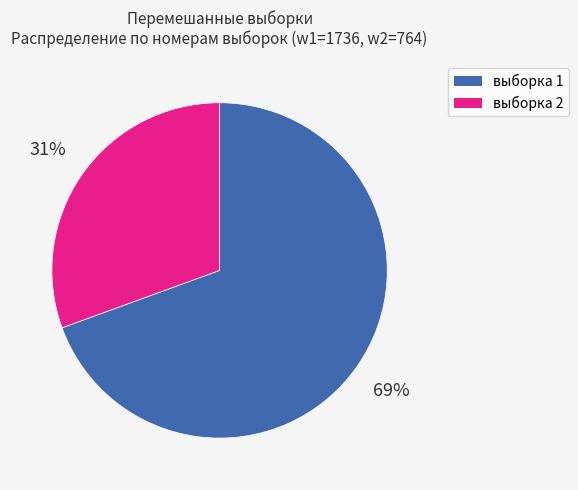

Is there any slice that represents more than half of the pie?

Yes